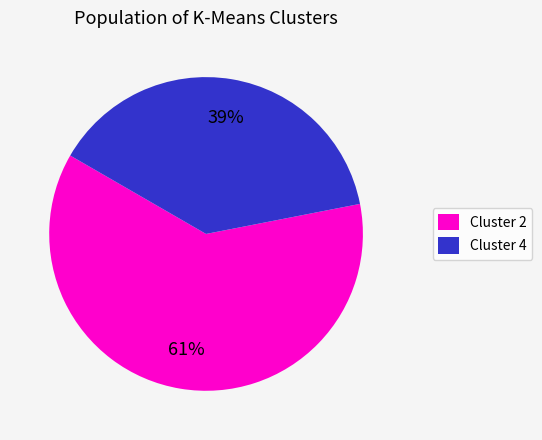

Is there a majority slice in this chart?

Yes